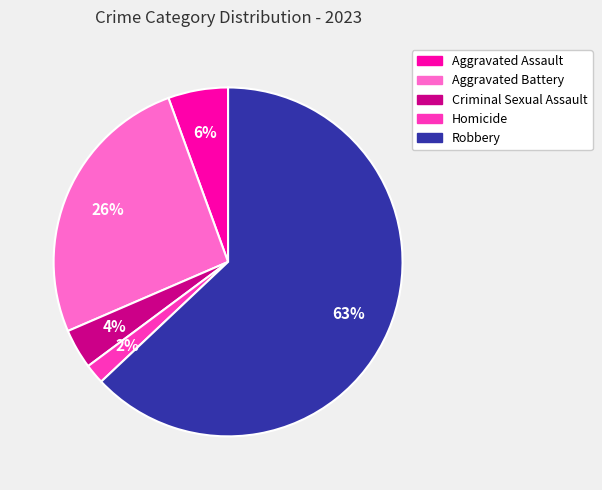

The Homicide slice represents 2% of the pie. True or false?

True